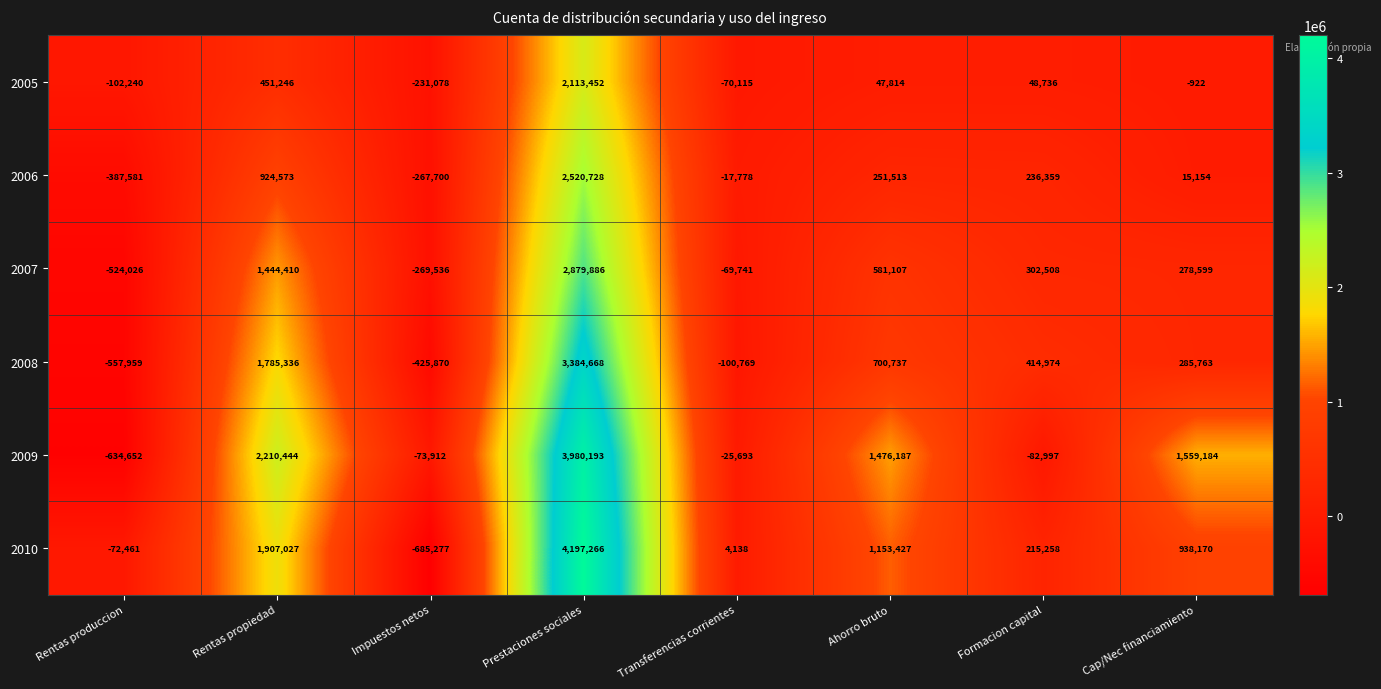

How many values in 2009 are above zero?

4